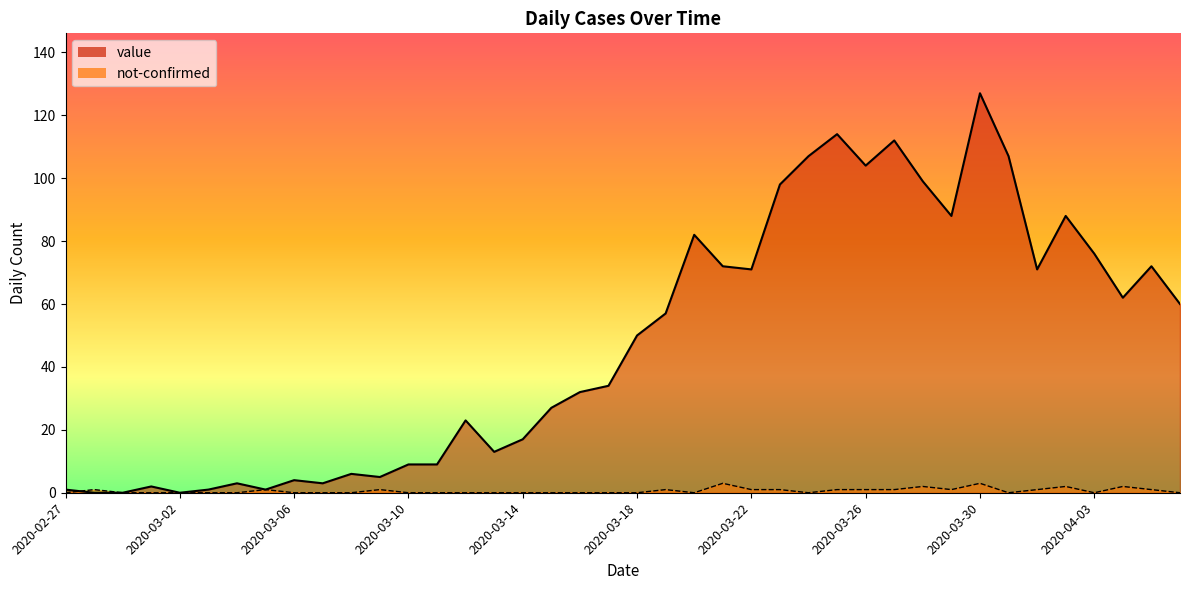

At how many categories does at least one series exceed 51?

19